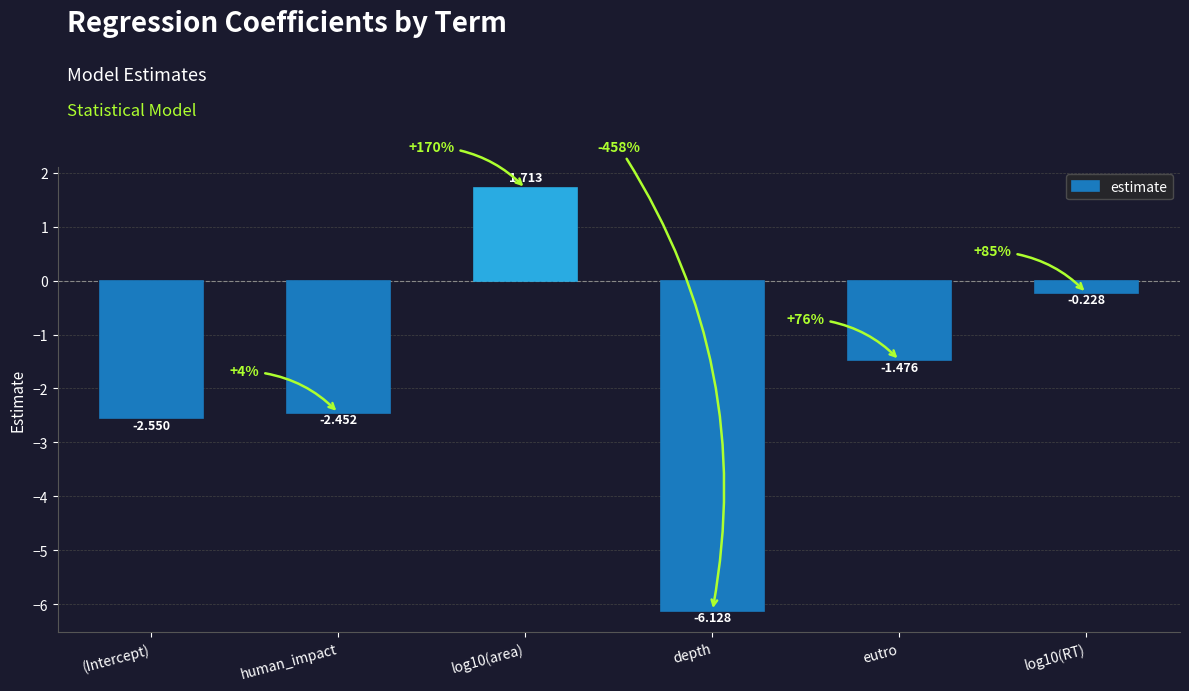

What is the change in value from depth to log10(RT)?

+5.9